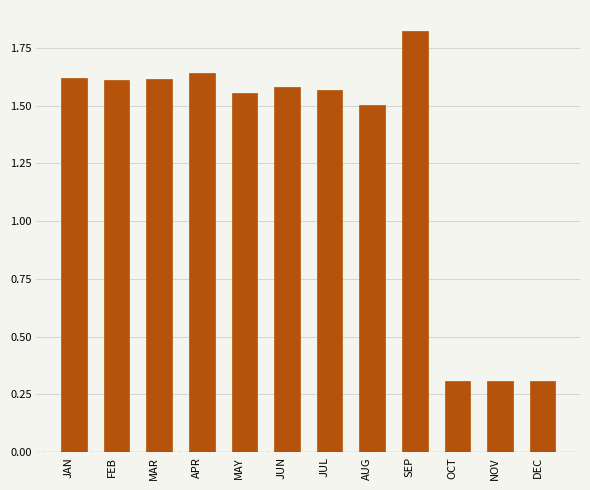

What is the label of the 2nd bar from the left?

FEB